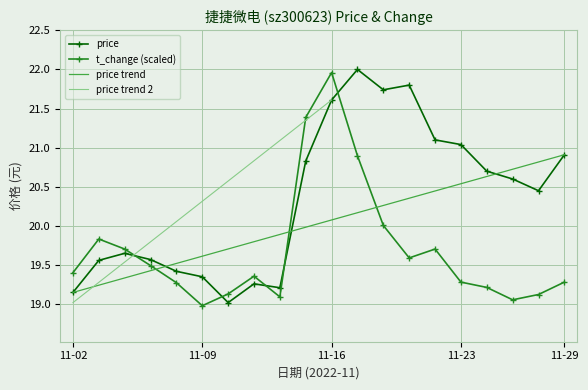

True or false: t_change (scaled) has a value of 30.5 at 11-09.

False